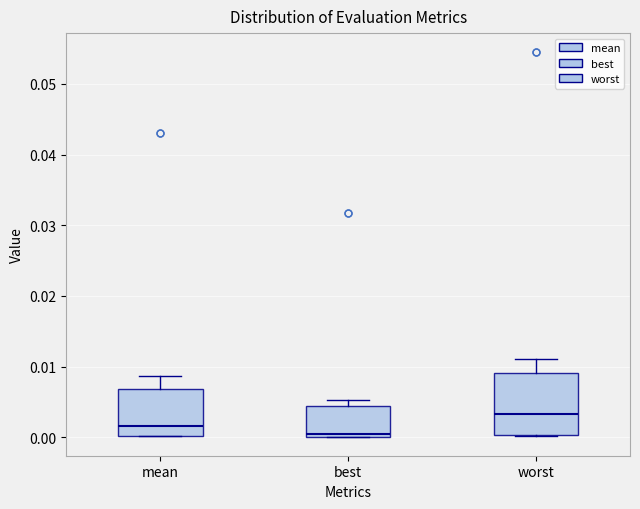

Comparing the boxes themselves (not the whiskers), which one is the tallest?

worst